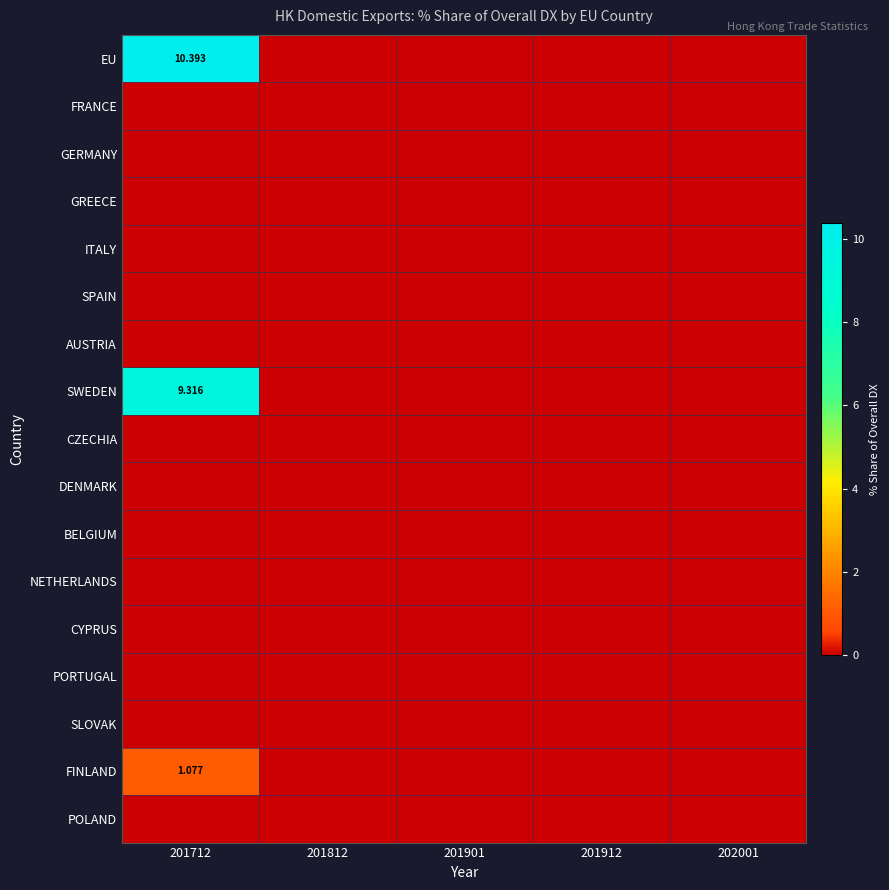

At how many categories does at least one series exceed 3?

1